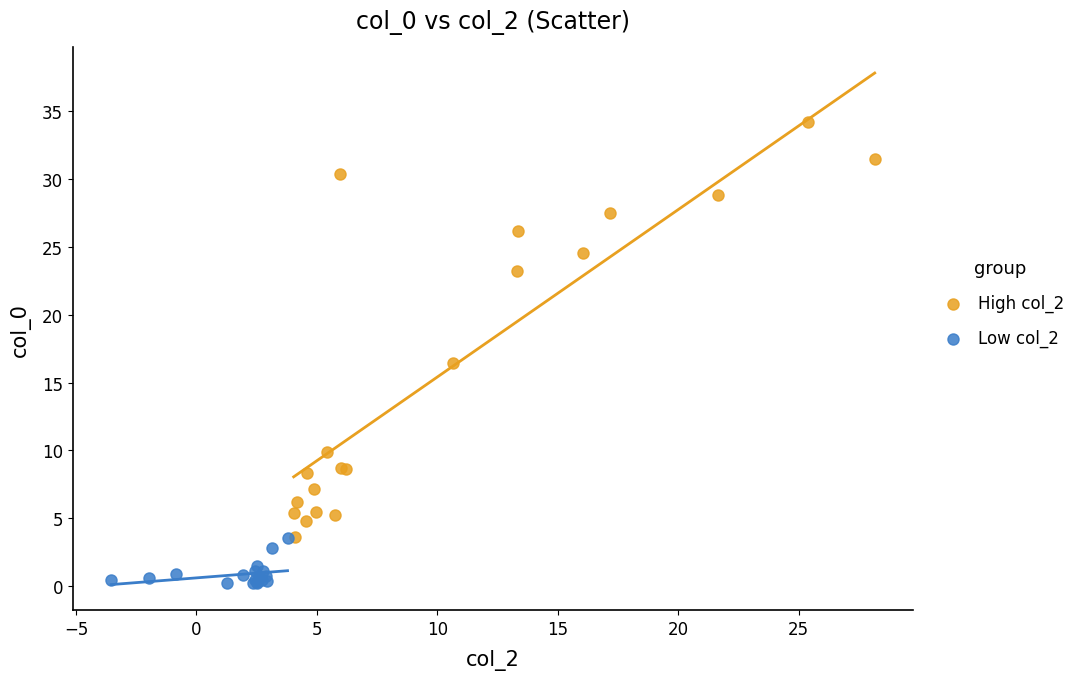

Which series has the largest Y range (max minus min)?

High col_2